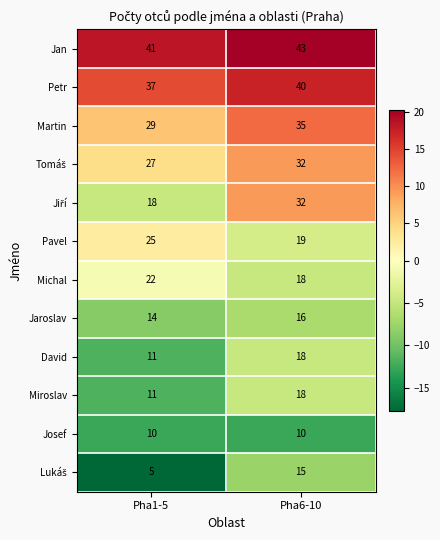

True or false: Jaroslav has a value of 14 at Pha1-5.

True